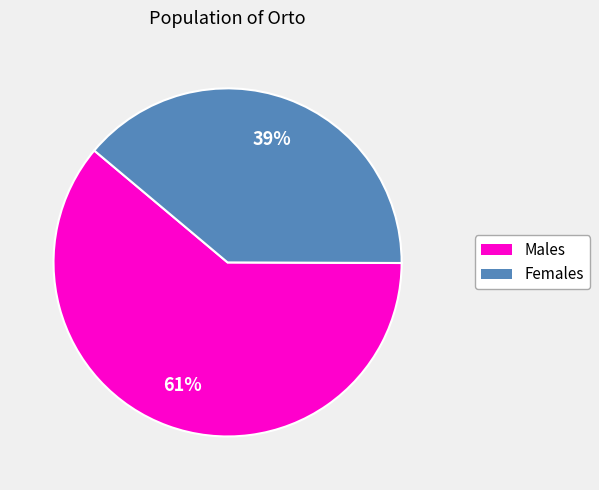

Count the number of slices in the pie.

2